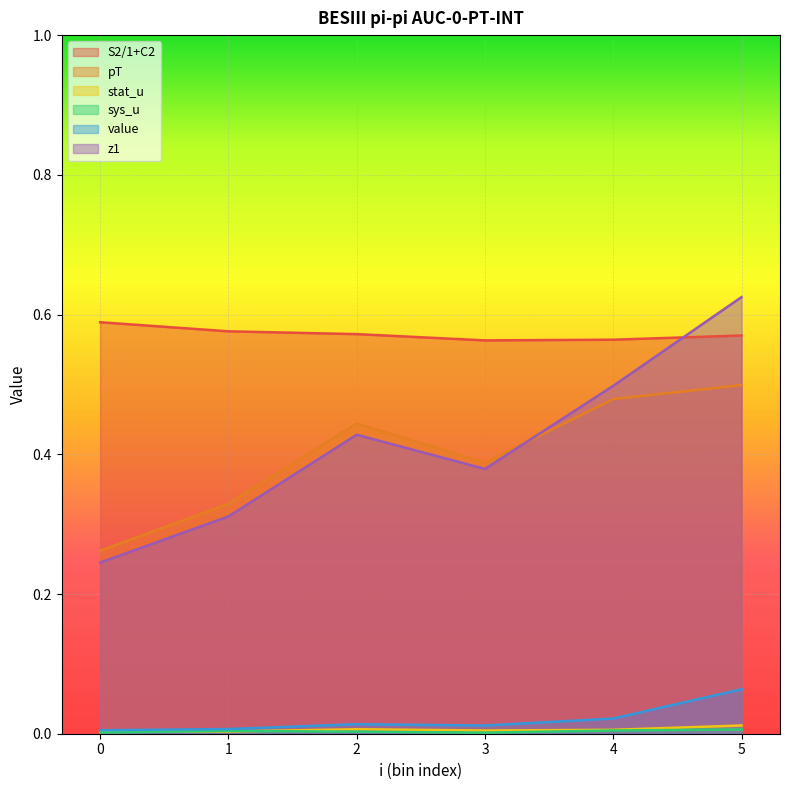

What are all the series names shown in the legend?

S2/1+C2, pT, stat_u, sys_u, value, z1